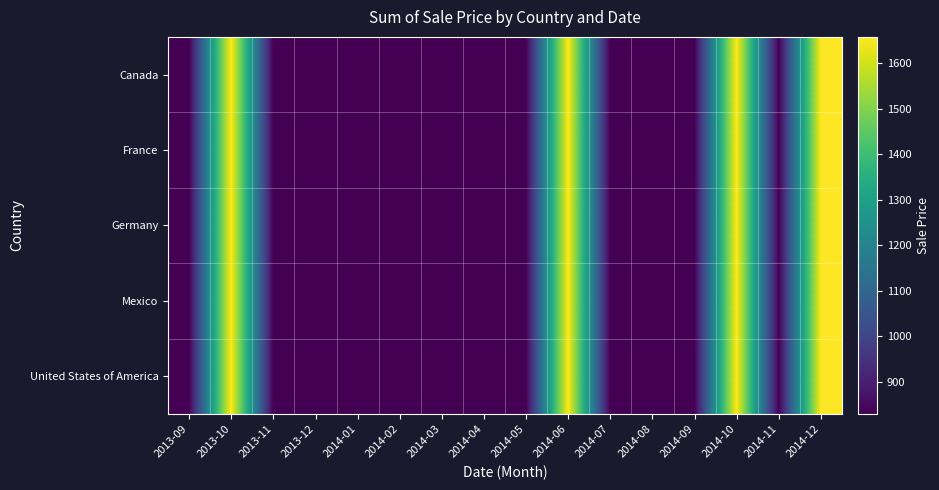

Which category has the lowest value across all series?

2013-09